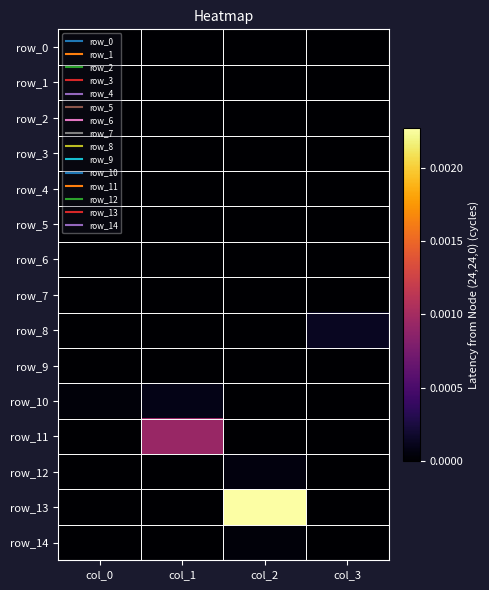

Count the row_13 values in the range 0 to 1.

4